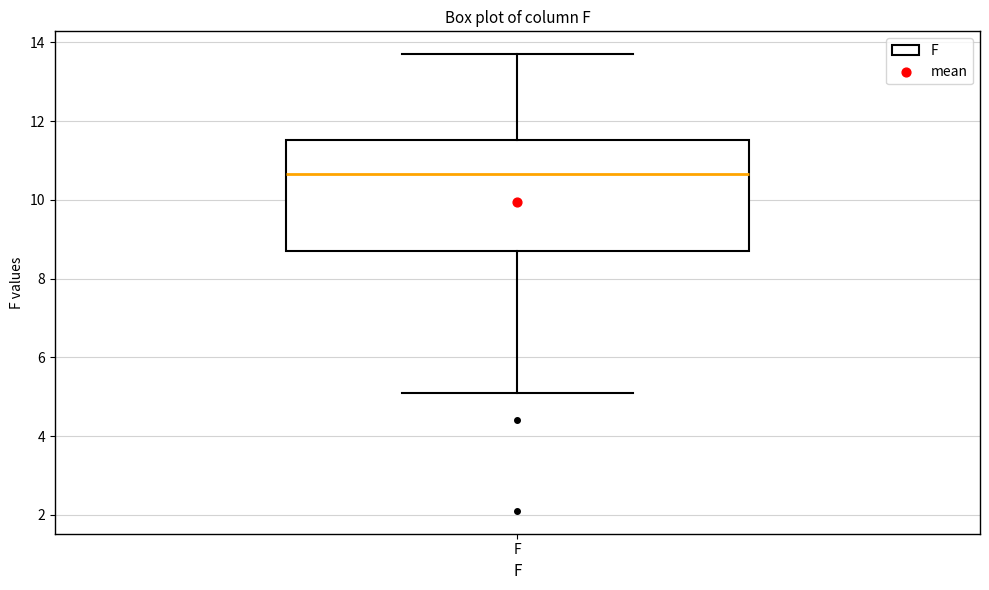

Transcribe this box plot: give where the median line is, the range the box spans, and where the two whiskers end, as read against the y-axis. The values are not printed on the chart, so give them approximately, as read against the axis.

median 10.6, box 8.8 to 11.6, whiskers 5.2 to 13.8